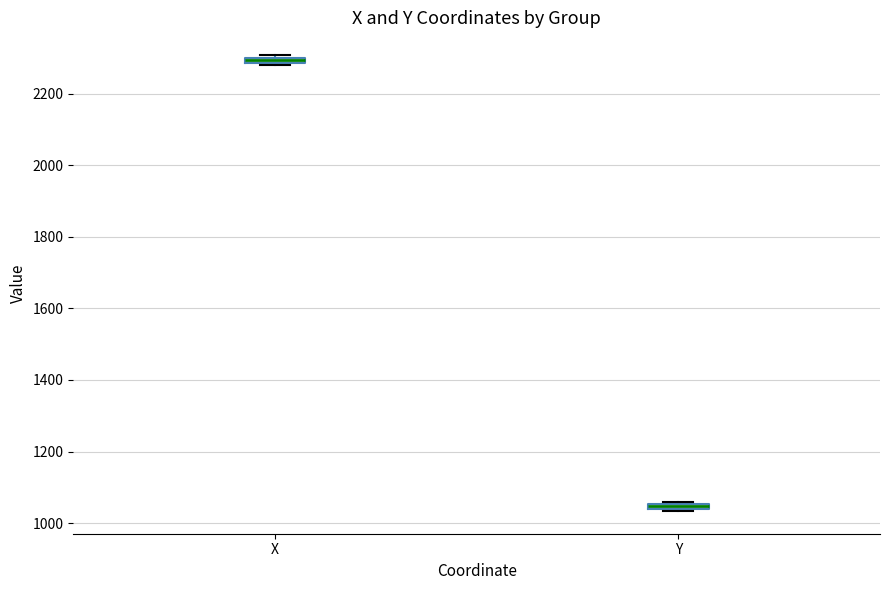

Which box's median line is the lowest?

Y